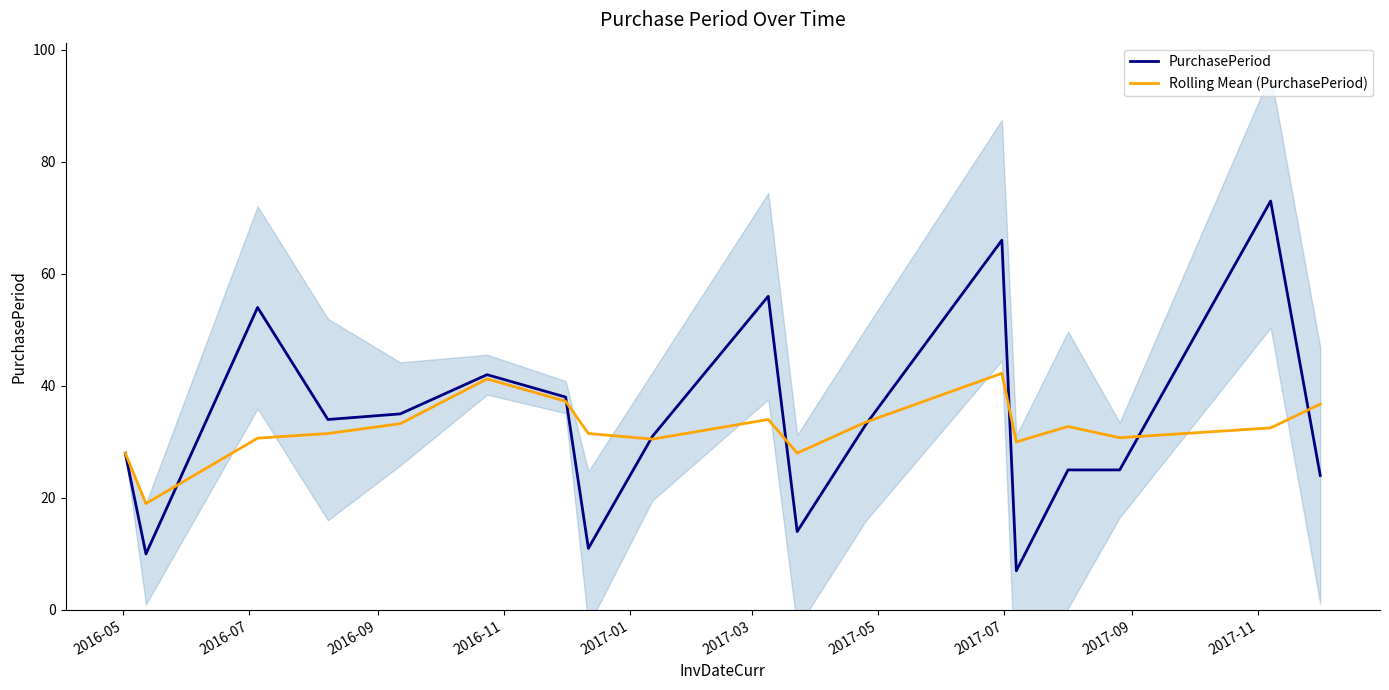

Which series has the largest total across all categories?

PurchasePeriod